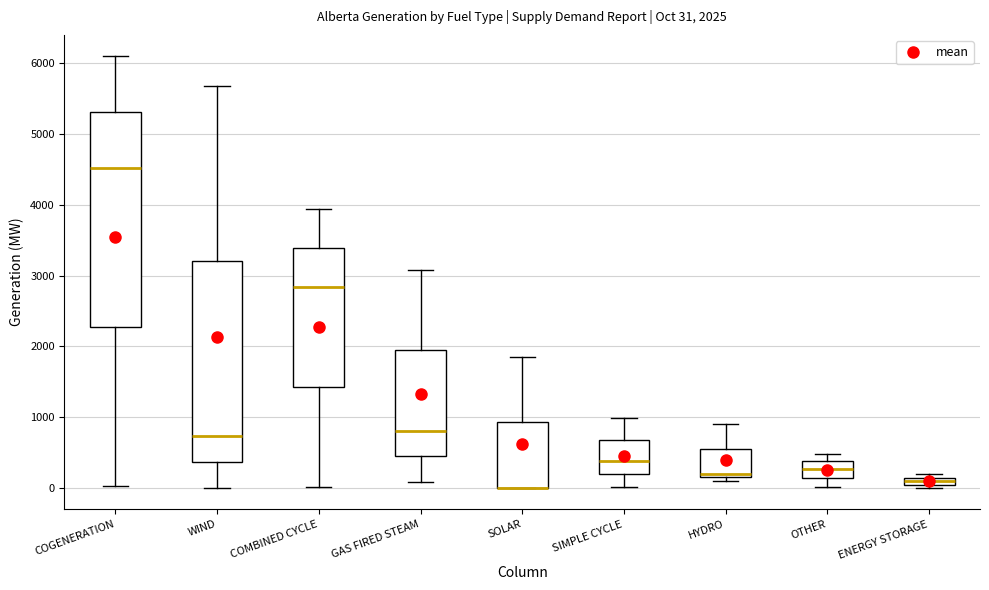

Which box is the tallest, from its lower edge to its upper edge?

COGENERATION